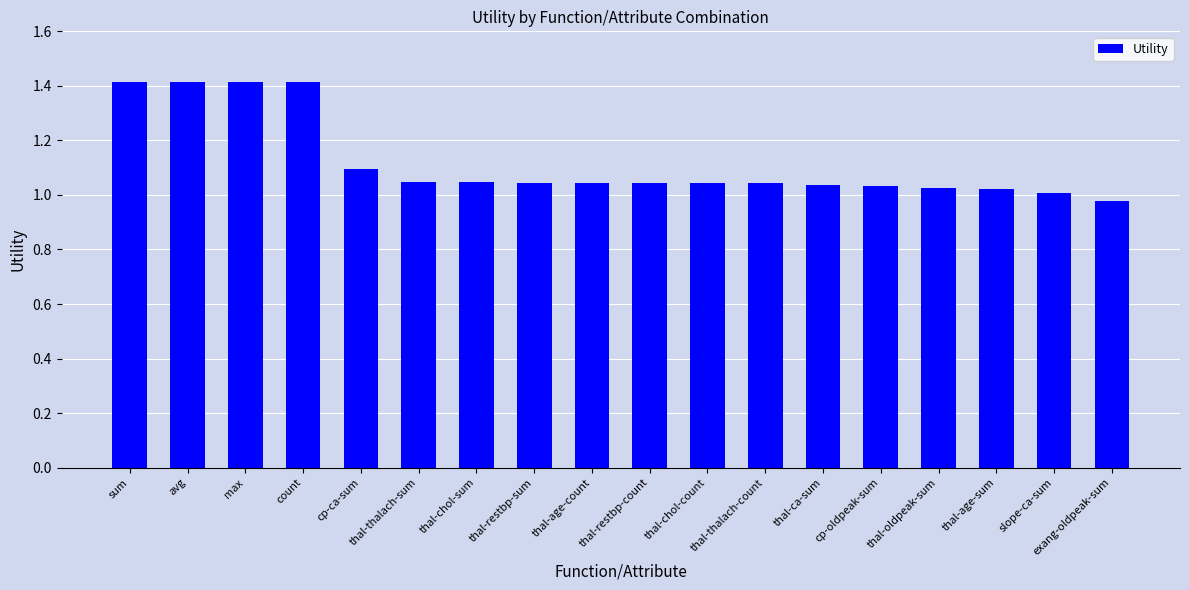

What is the approximate value at max?

1.4